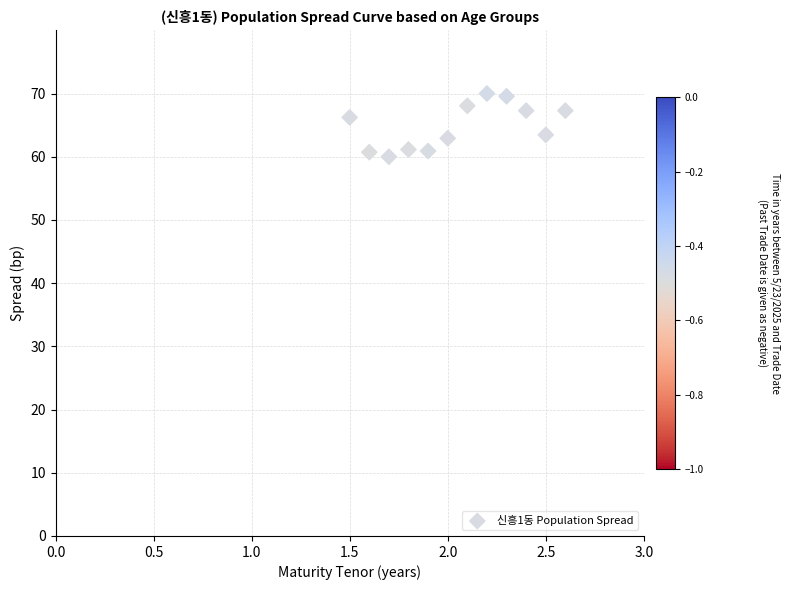

What is the average X value?

2.1